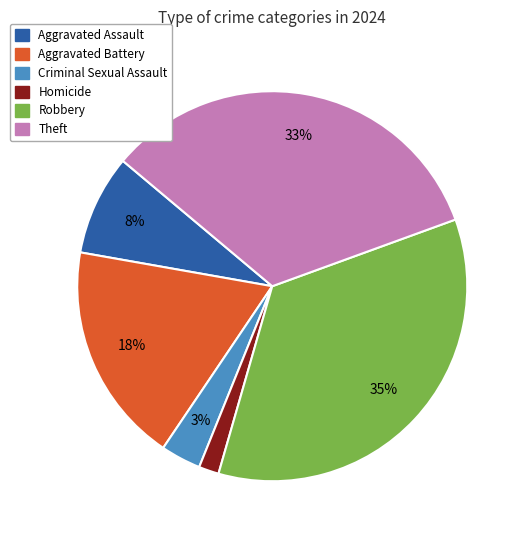

True or false: Theft accounts for 33% of the total.

True